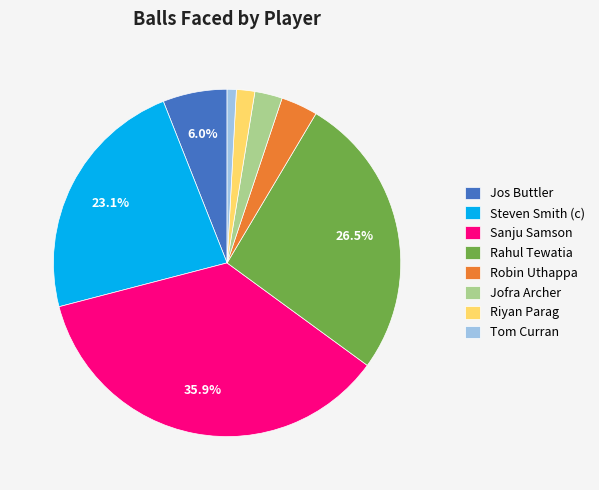

How many segments does this pie chart have?

8